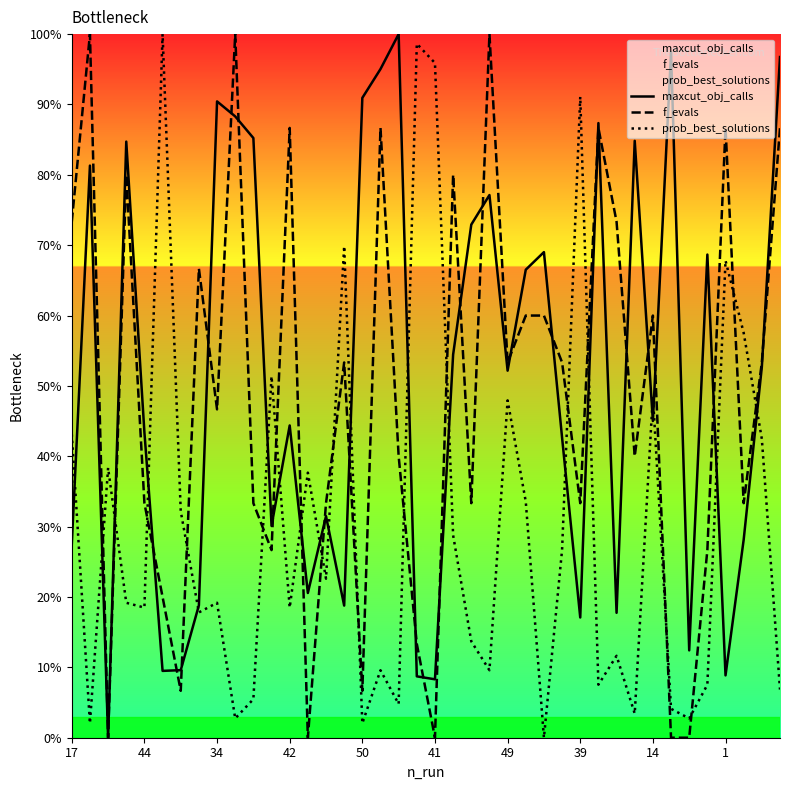

What is the average value of the f_evals series?

48.2